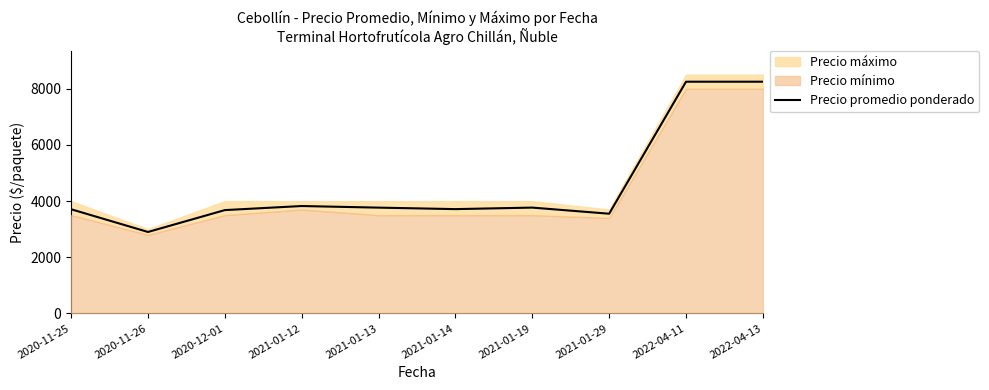

What is the ratio of the value at 2020-11-26 to the value at 2021-01-14?

0.8